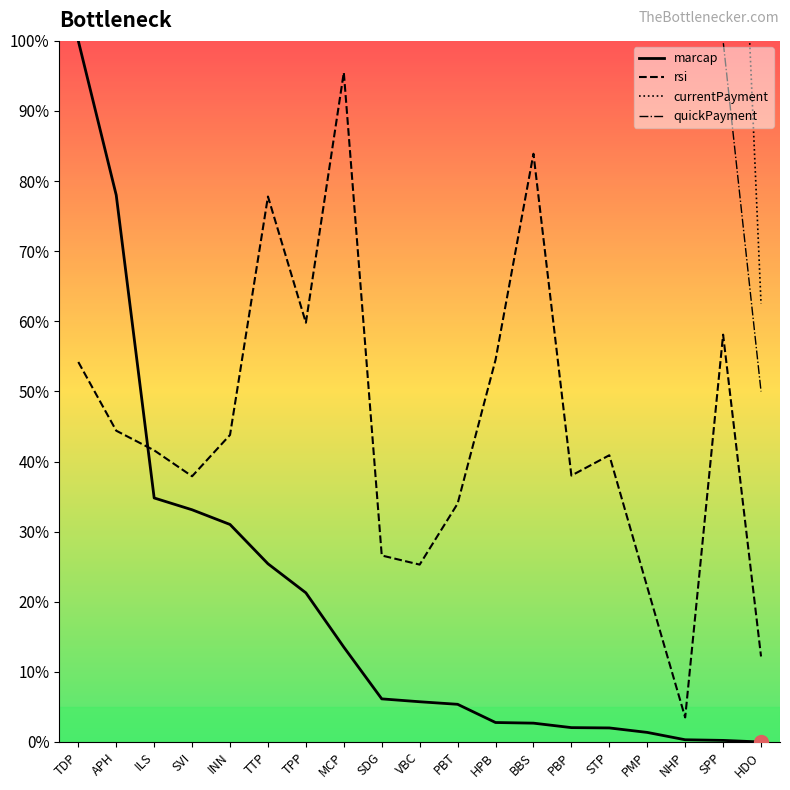

List the labels in order of currentPayment value, smallest first.

HDO, SPP, ILS, NHP, TDP, BBS, PMP, TPP, VBC, SDG, PBP, INN, APH, SVI, HPB, PBT, TTP, MCP, STP